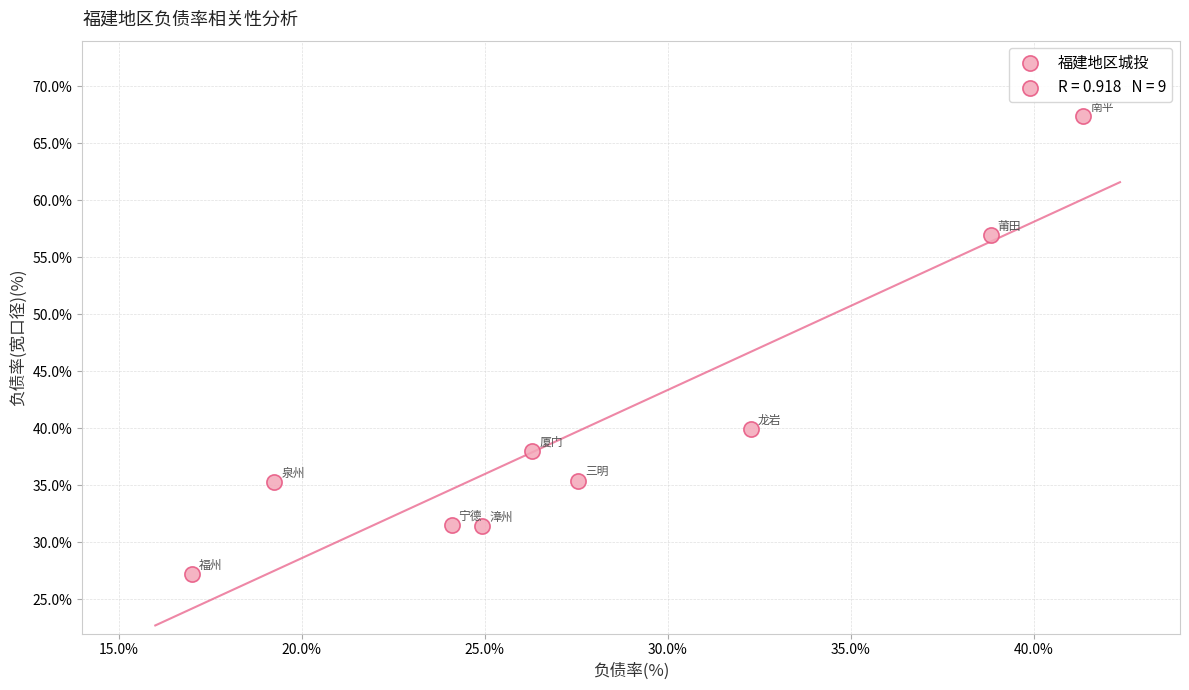

What Y value in the scatter plot is closest to 47?

39.9